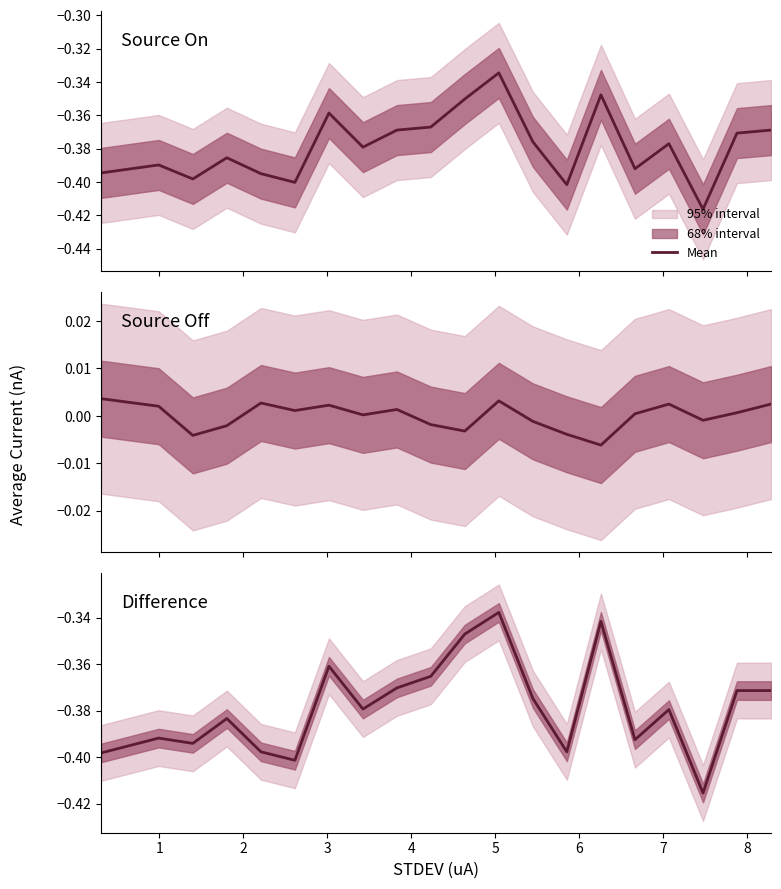

What is the value of the 6th point from the left?

-0.4